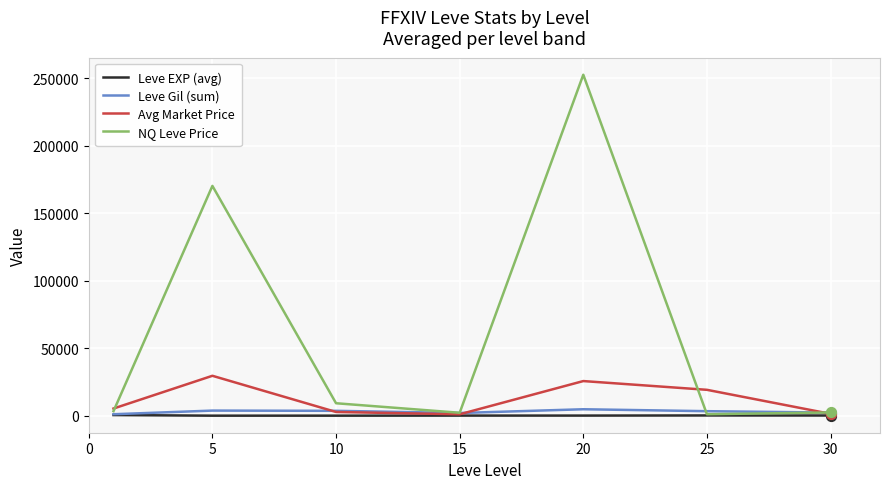

Which series has the largest total across all categories?

NQ Leve Price